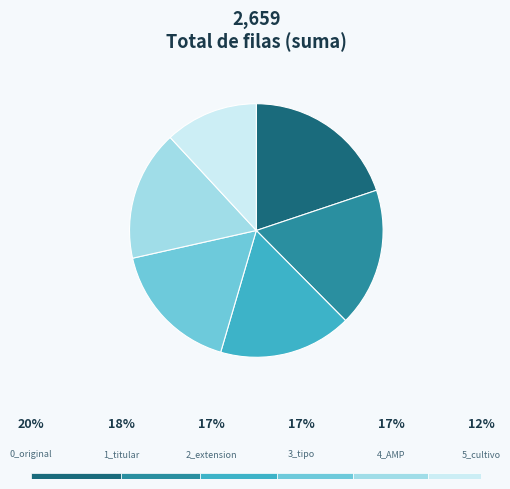

What is the change in value from 4_filtro_tipo_AMP to 5_filtro_cultivo_(_1)?

-126